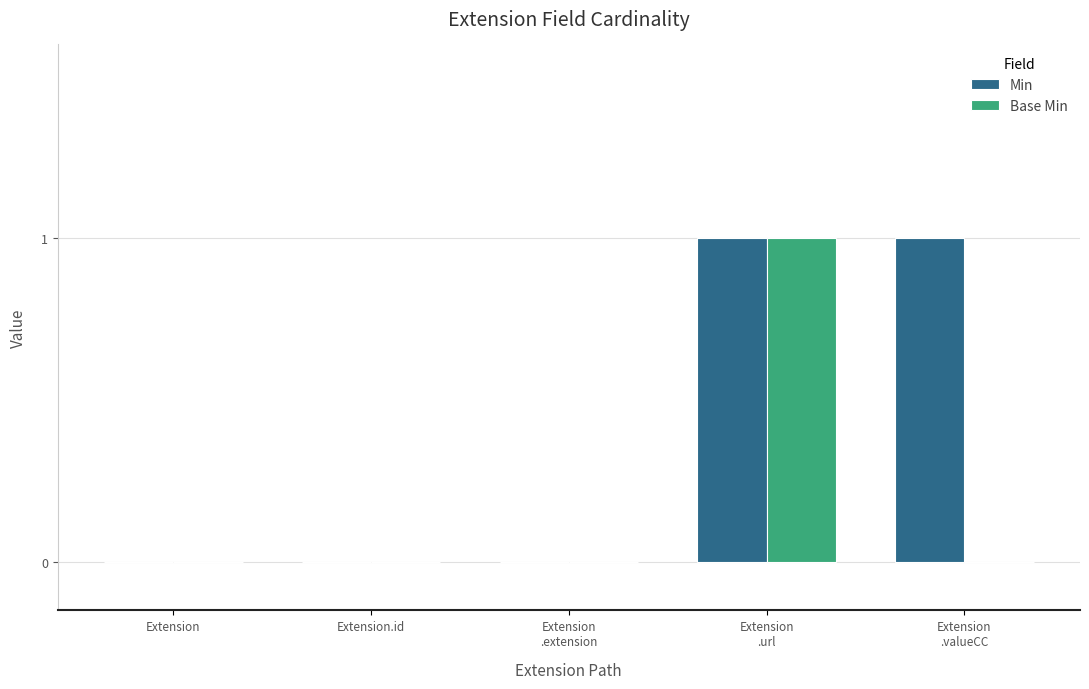

The Min series shows 0 at Extension. True or false?

True